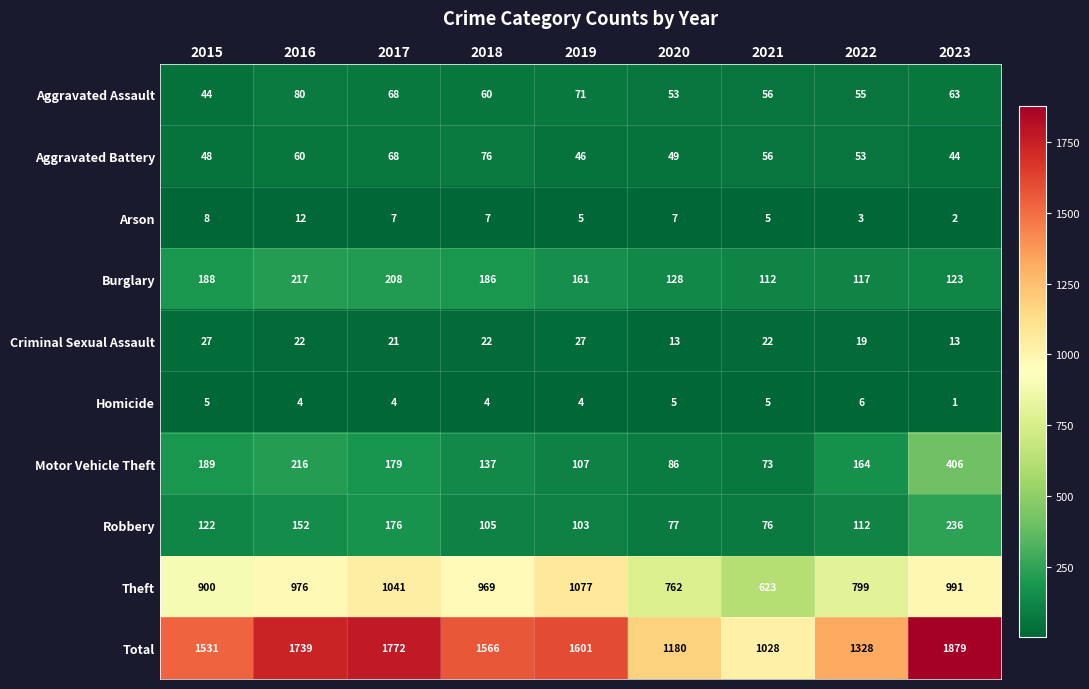

At which category does the chart reach its minimum across all series?

2023